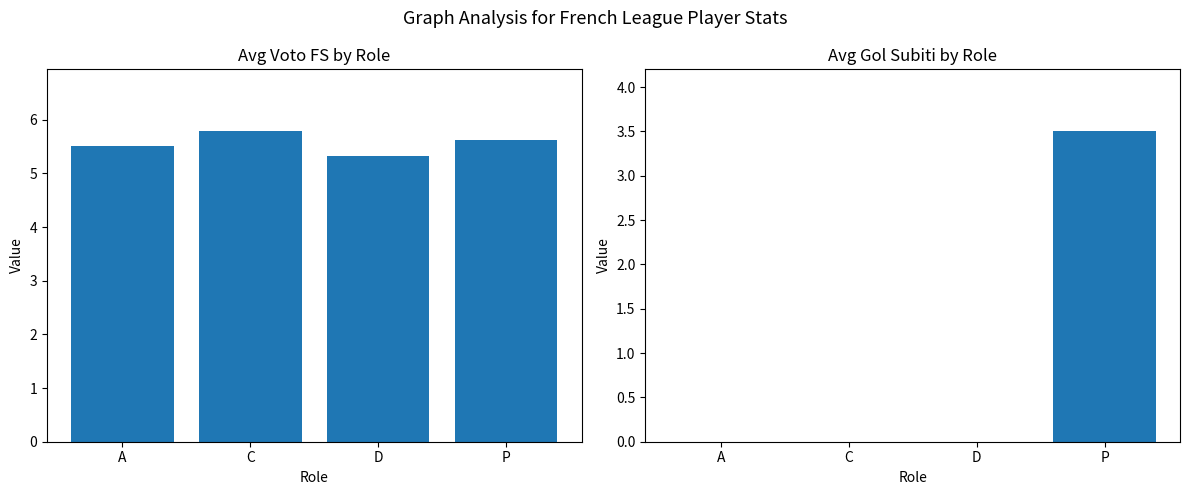

Rank the series by their average value, from highest to lowest.

Avg Voto FS, Avg Gol Subiti